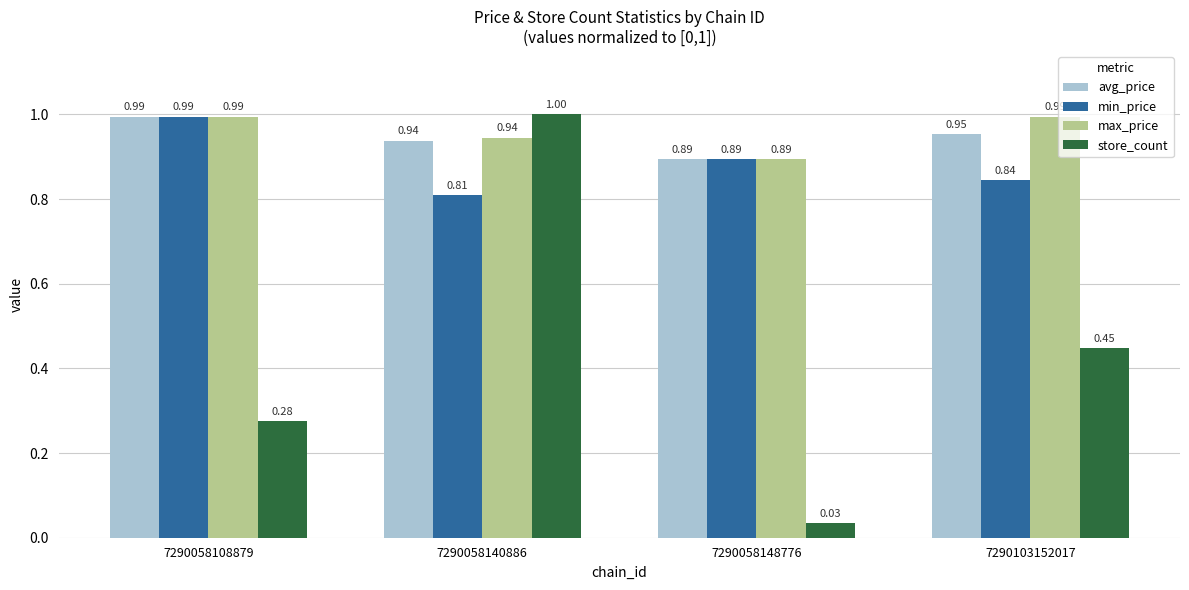

True or false: store_count has a value of 1.0 at 7290058140886.

True